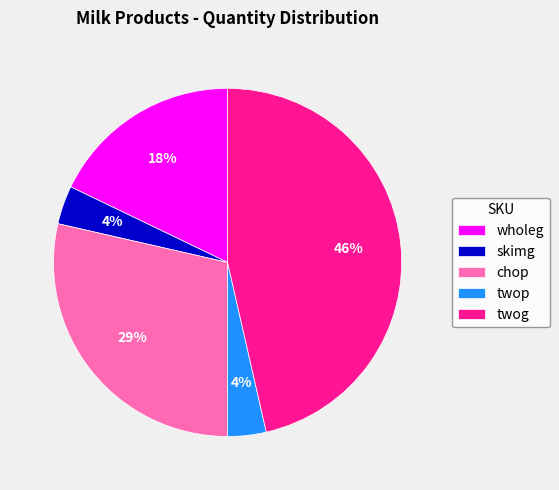

Combined, do wholeg and twog account for over 50%?

Yes